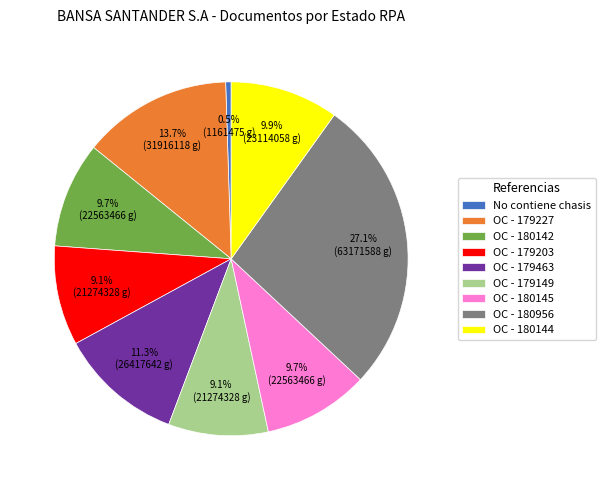

Count the number of slices in the pie.

9